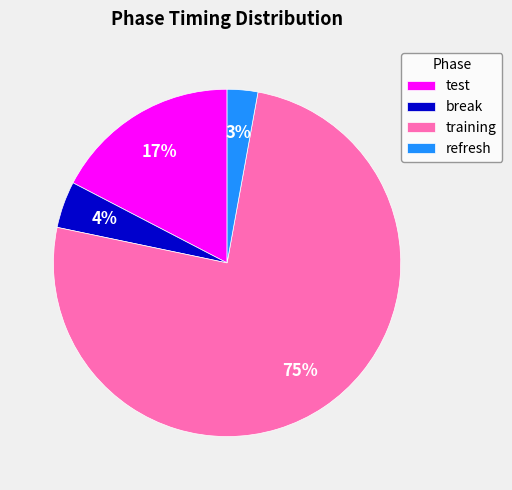

Which has a higher value, break or test?

test